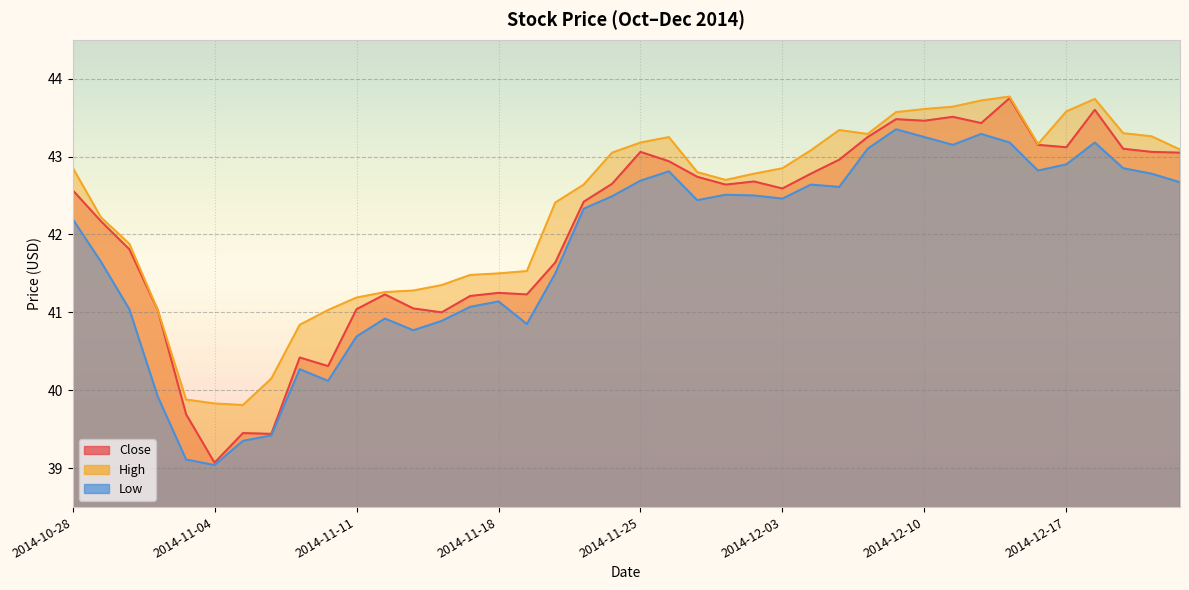

What are all the series names shown in the legend?

Close, High, Low